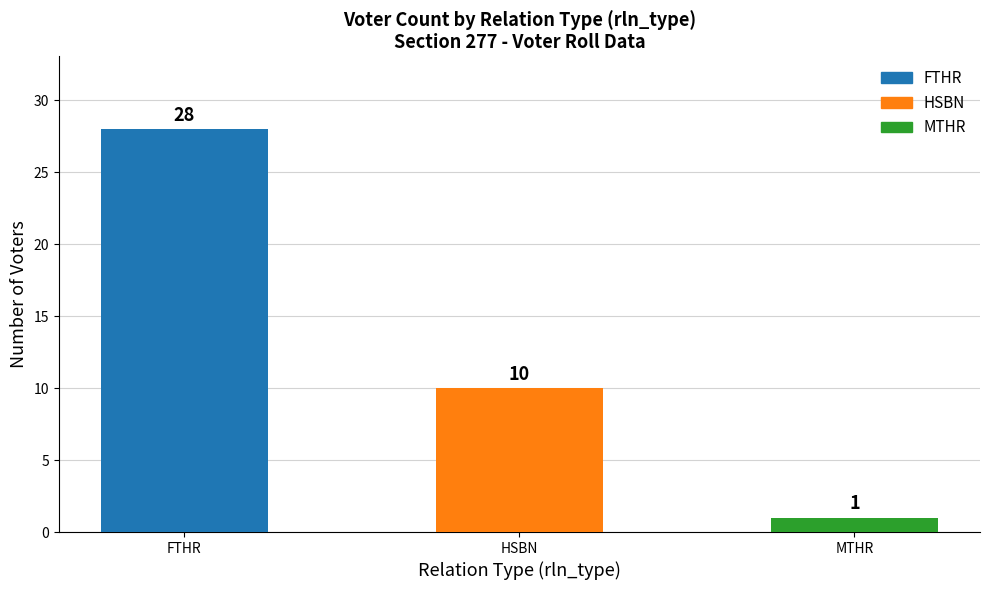

At which label does the data first exceed 10?

FTHR